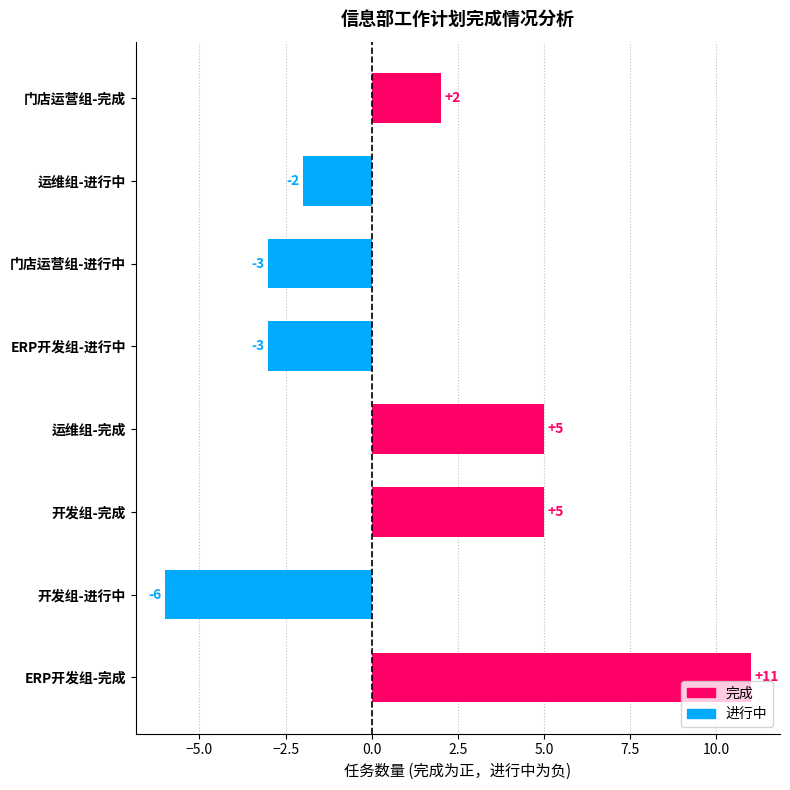

What is the difference between the values at 开发组-完成 and ERP开发组-完成?

6